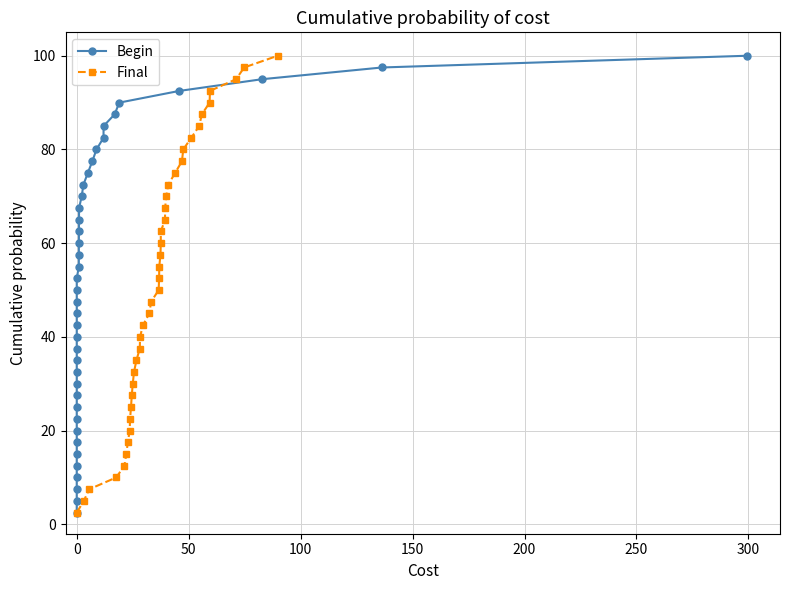

True or false: Begin has more than 1 points higher than both neighbors.

False